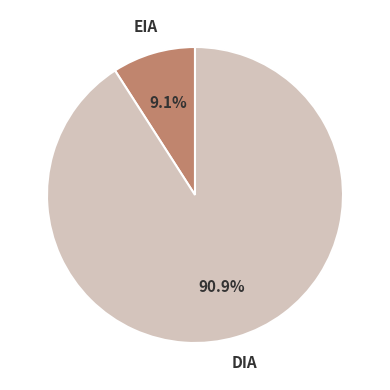

Count the number of slices in the pie.

2